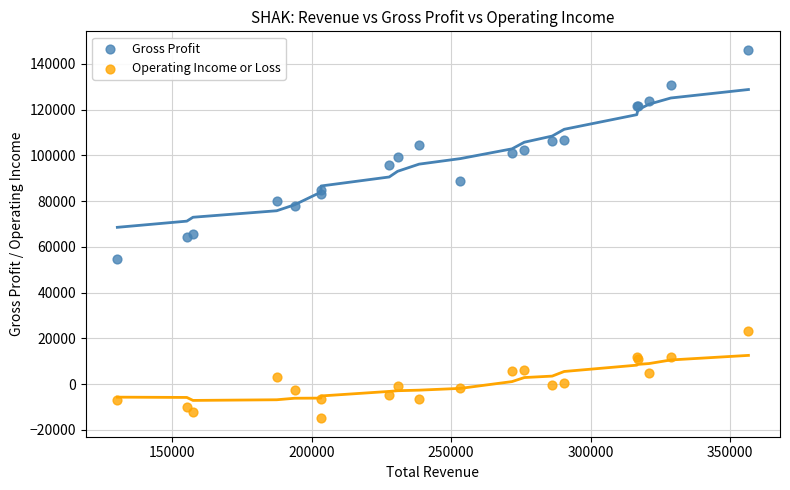

Which series reaches the maximum Y coordinate?

Gross Profit